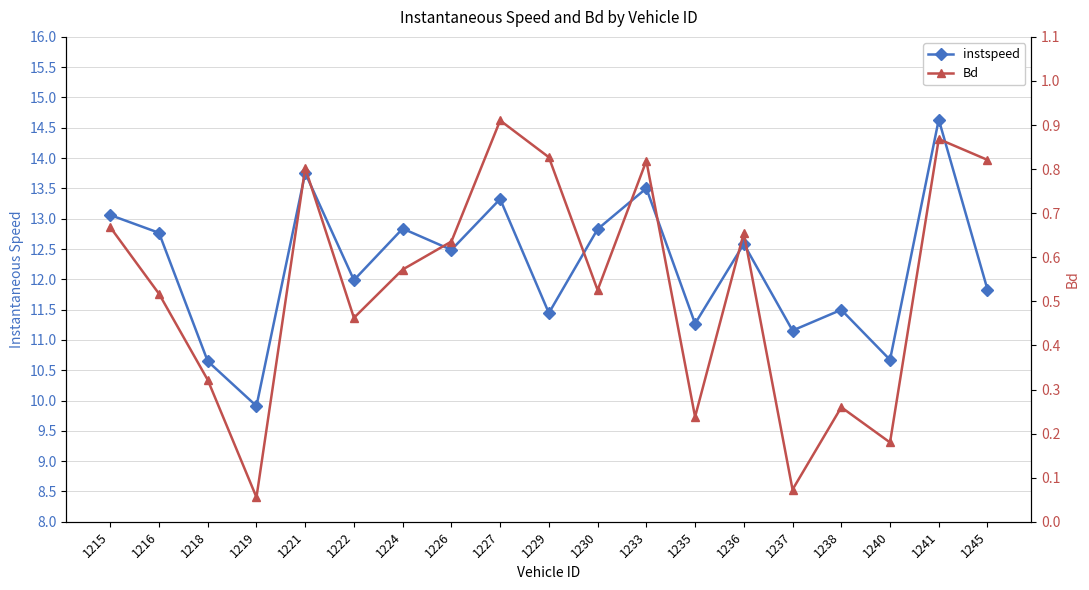

What is the difference between the highest and lowest values at 1237?

11.1